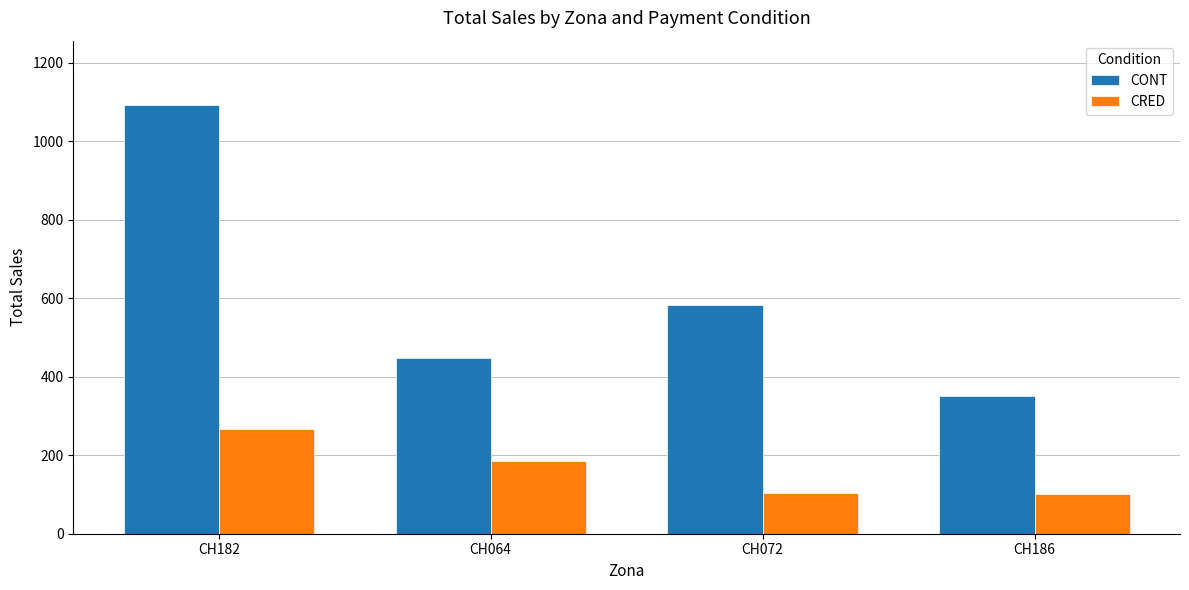

Which series changed the most between CH182 and CH064?

CONT